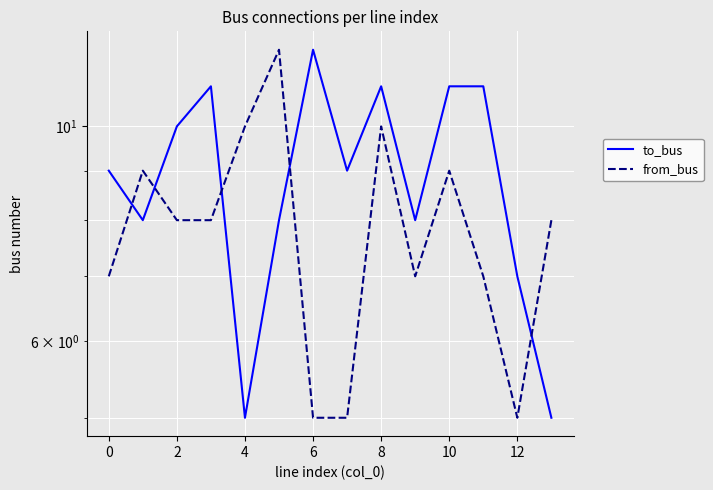

How many values in the to_bus series are below 9?

6